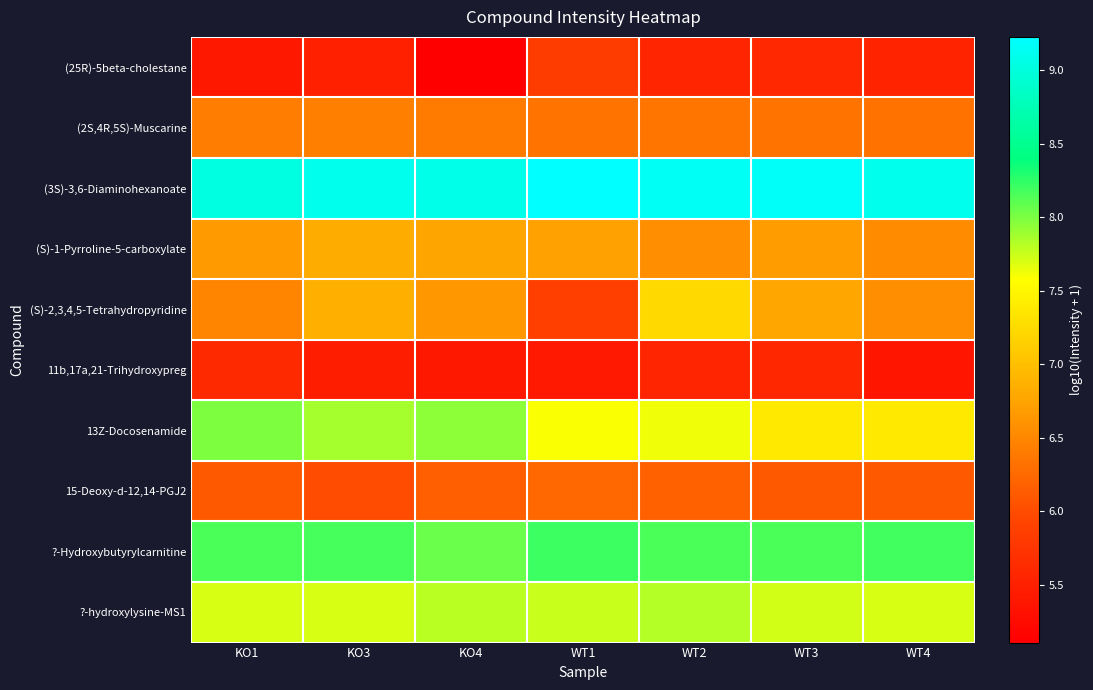

Reading left to right, extract all data points from this chart.

(25R)-5beta-cholestane: KO1=5.4	KO3=5.5	KO4=5.1	WT1=5.8	WT2=5.6	WT3=5.6	WT4=5.5
(2S,4R,5S)-Muscarine: KO1=6.4	KO3=6.4	KO4=6.4	WT1=6.3	WT2=6.4	WT3=6.3	WT4=6.3
(3S)-3,6-Diaminohexanoate: KO1=9.0	KO3=9.1	KO4=9.1	WT1=9.2	WT2=9.2	WT3=9.2	WT4=9.1
(S)-1-Pyrroline-5-carboxylate: KO1=6.7	KO3=6.8	KO4=6.8	WT1=6.7	WT2=6.6	WT3=6.7	WT4=6.6
(S)-2,3,4,5-Tetrahydropyridine: KO1=6.5	KO3=6.9	KO4=6.6	WT1=5.9	WT2=7.2	WT3=6.8	WT4=6.6
11b,17a,21-Trihydroxypreg: KO1=5.6	KO3=5.5	KO4=5.4	WT1=5.4	WT2=5.6	WT3=5.6	WT4=5.4
13Z-Docosenamide: KO1=8.0	KO3=7.9	KO4=7.9	WT1=7.6	WT2=7.6	WT3=7.4	WT4=7.4
15-Deoxy-d-12,14-PGJ2: KO1=6.1	KO3=6.0	KO4=6.2	WT1=6.2	WT2=6.2	WT3=6.1	WT4=6.1
?-Hydroxybutyrylcarnitine: KO1=8.2	KO3=8.2	KO4=8.1	WT1=8.2	WT2=8.2	WT3=8.2	WT4=8.2
?-hydroxylysine-MS1: KO1=7.7	KO3=7.7	KO4=7.8	WT1=7.7	WT2=7.8	WT3=7.7	WT4=7.7